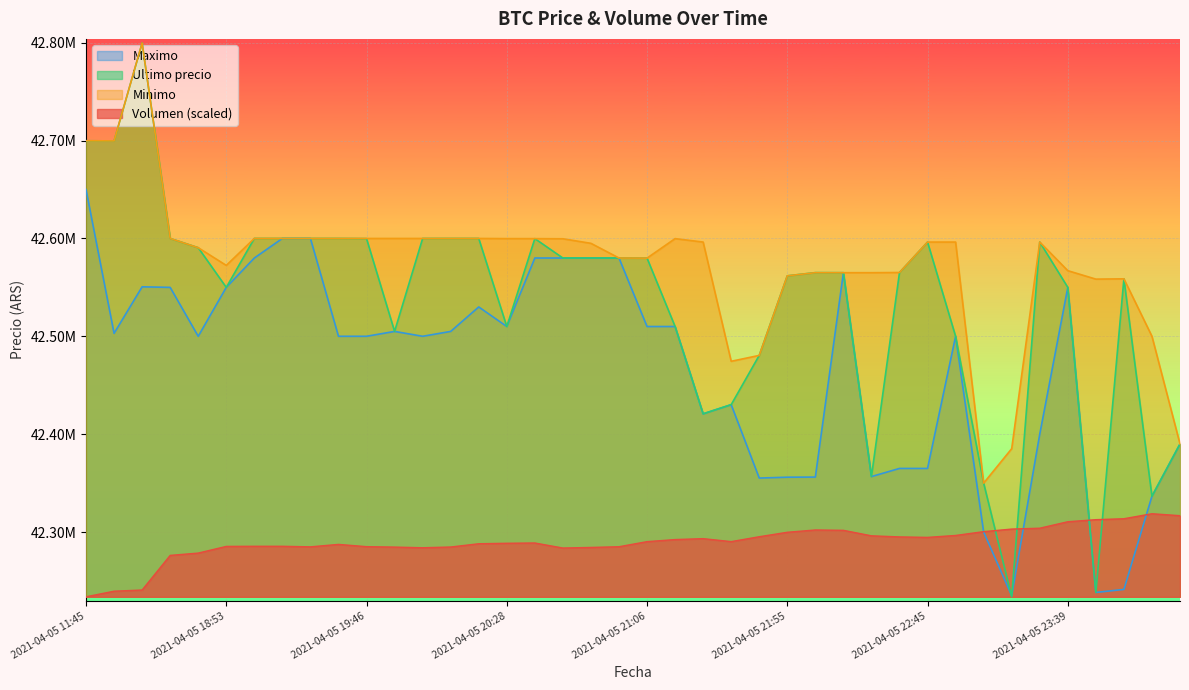

Reading right to left, extract all data points from this chart.

Volumen: 42316740.9	42318713.8	42313611.7	42312654.6	42310544.2	42303942.3	42303050.4	42300421.6	42296531.4	42294557.3	42295044.5	42296159.5	42301771.4	42302125.7	42299774.6	42295233.0	42290228.7	42293273.1	42292328.4	42290211.7	42285006.9	42284290.1	42283682.4	42288831.6	42288548.7	42288057.6	42284726.0	42283974.1	42284649.0	42285078.9	42287393.7	42284898.0	42285462.7	42285467.3	42285342.7	42278520.4	42276162.9	42240795.1	42239577.2	42233851.0
Minimo: 42390000.0	42500000.0	42558737.0	42558437.0	42567060.0	42596298.0	42385200.0	42350000.0	42596298.0	42596287.0	42565201.0	42565010.0	42565011.0	42565022.0	42561802.0	42480501.0	42474474.0	42596298.0	42599809.0	42579906.0	42580001.0	42595000.0	42599664.0	42599821.0	42599833.0	42599989.0	42600000.0	42599989.0	42599989.0	42599989.0	42600000.0	42600000.0	42600000.0	42600000.0	42572453.8	42590528.0	42600000.0	42799603.0	42699652.0	42699808.0
Ultimo precio: 42389999.0	42336600.0	42558737.0	42238301.0	42550000.0	42596298.0	42233851.0	42350000.0	42500000.0	42596287.0	42565201.0	42356695.0	42565011.0	42565069.0	42561803.0	42480538.0	42430171.0	42420811.0	42510010.0	42579906.0	42580001.0	42580000.0	42580000.0	42599821.0	42510020.0	42599989.0	42600000.0	42599989.0	42505000.0	42599821.0	42600000.0	42600000.0	42599999.0	42600000.0	42550000.0	42590528.0	42600000.0	42799603.0	42699652.0	42699809.0
Maximo: 42389999.0	42336615.0	42241399.0	42238301.0	42550000.0	42400000.0	42235000.0	42300000.0	42500000.0	42365000.0	42365010.0	42356695.0	42565010.0	42356180.0	42356050.0	42355170.0	42430171.0	42420811.0	42510010.0	42510010.0	42580000.0	42580000.0	42580000.0	42580000.0	42510020.0	42530010.0	42505000.0	42500030.0	42505000.0	42500030.0	42500030.0	42599999.0	42599999.0	42580000.0	42550000.0	42500020.0	42550000.0	42550570.0	42503040.0	42650000.0